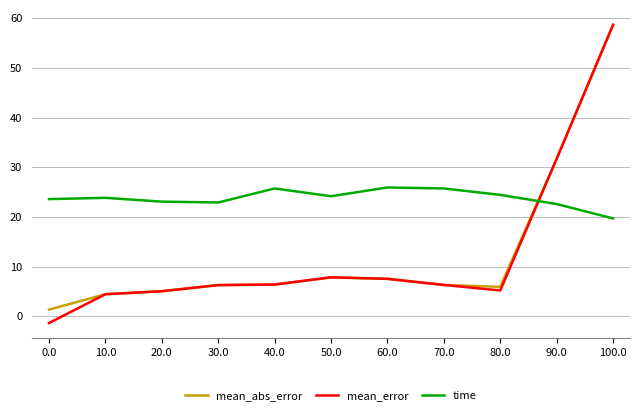

Which series has the largest range (max minus min)?

mean_error